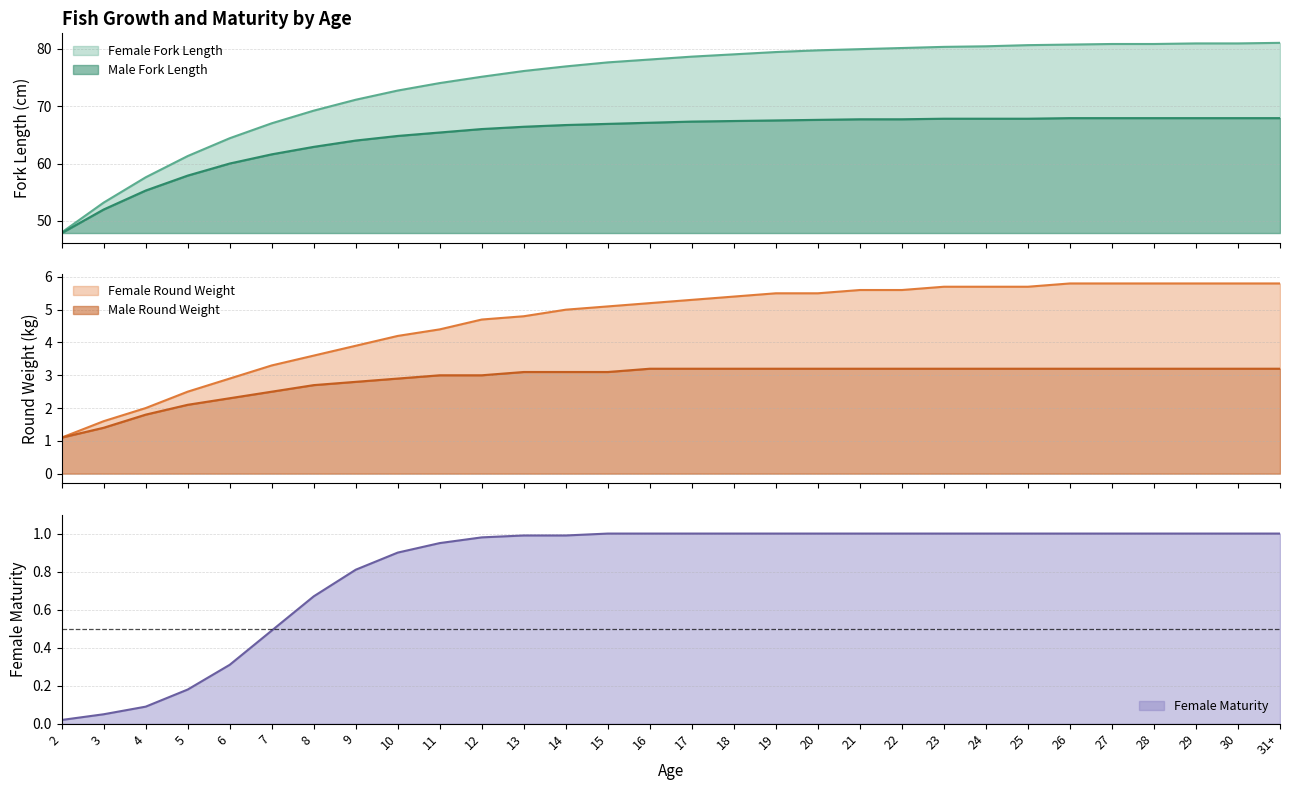

What is the label of the 11th point from the right?

21